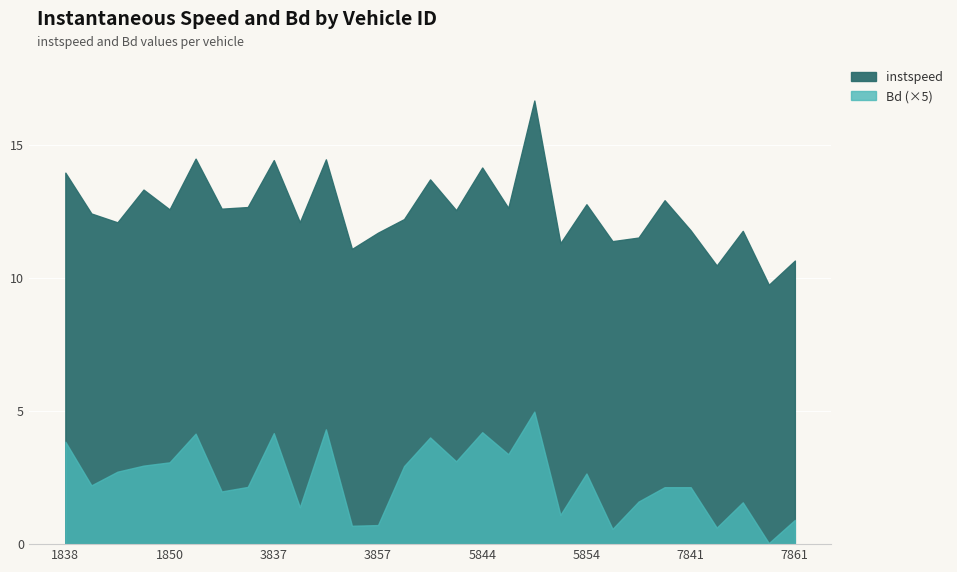

Rank the series by their average value, from highest to lowest.

instspeed, Bd